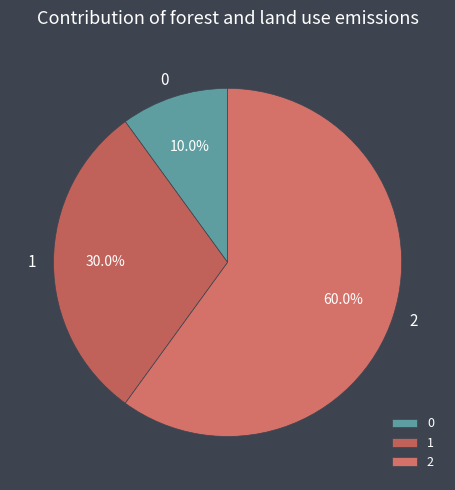

Which slice is the largest?

2